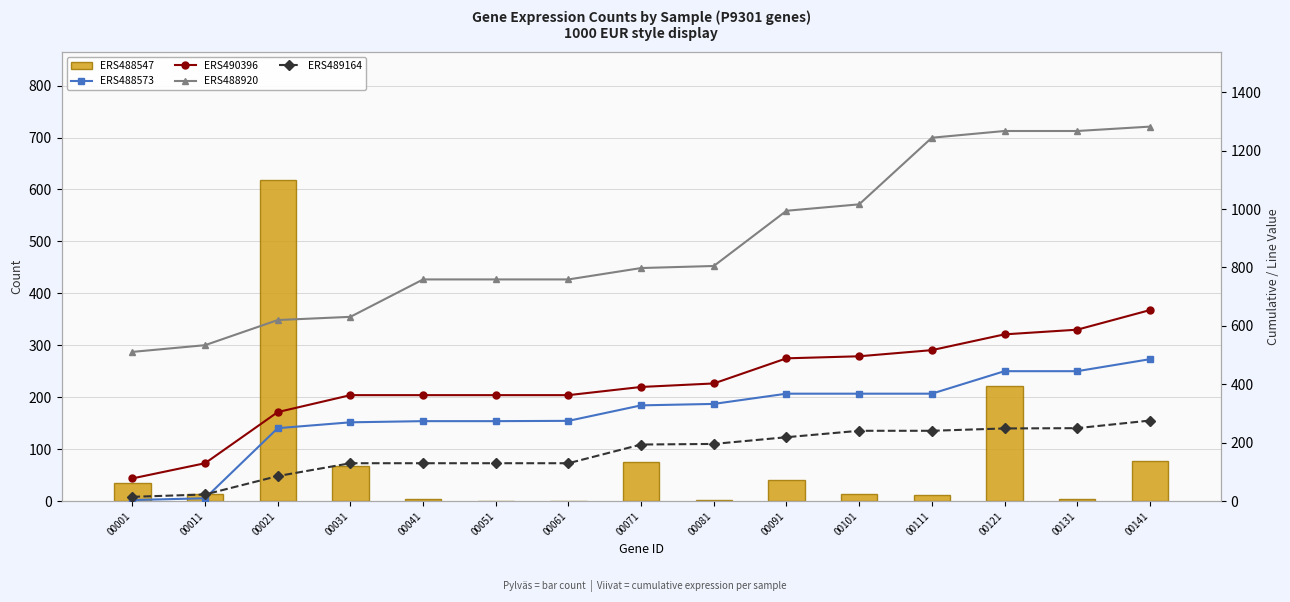

Read the ERS488547 value at 00121.

222